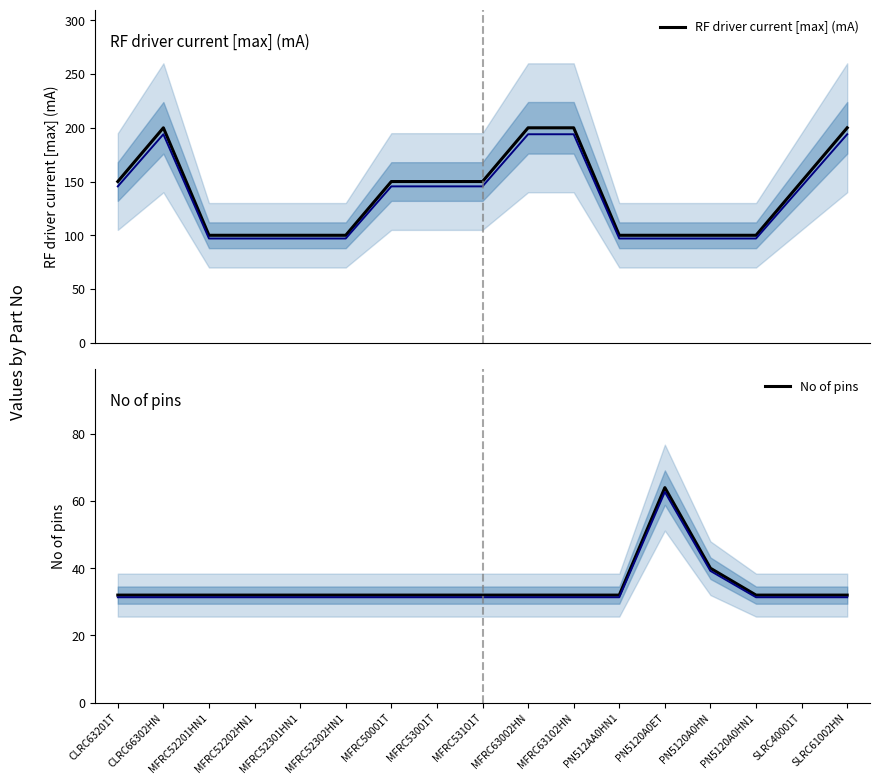

Is the value of No of pins at MFRC50001T greater than the value of RF driver current [max] (mA) at CLRC63201T?

No